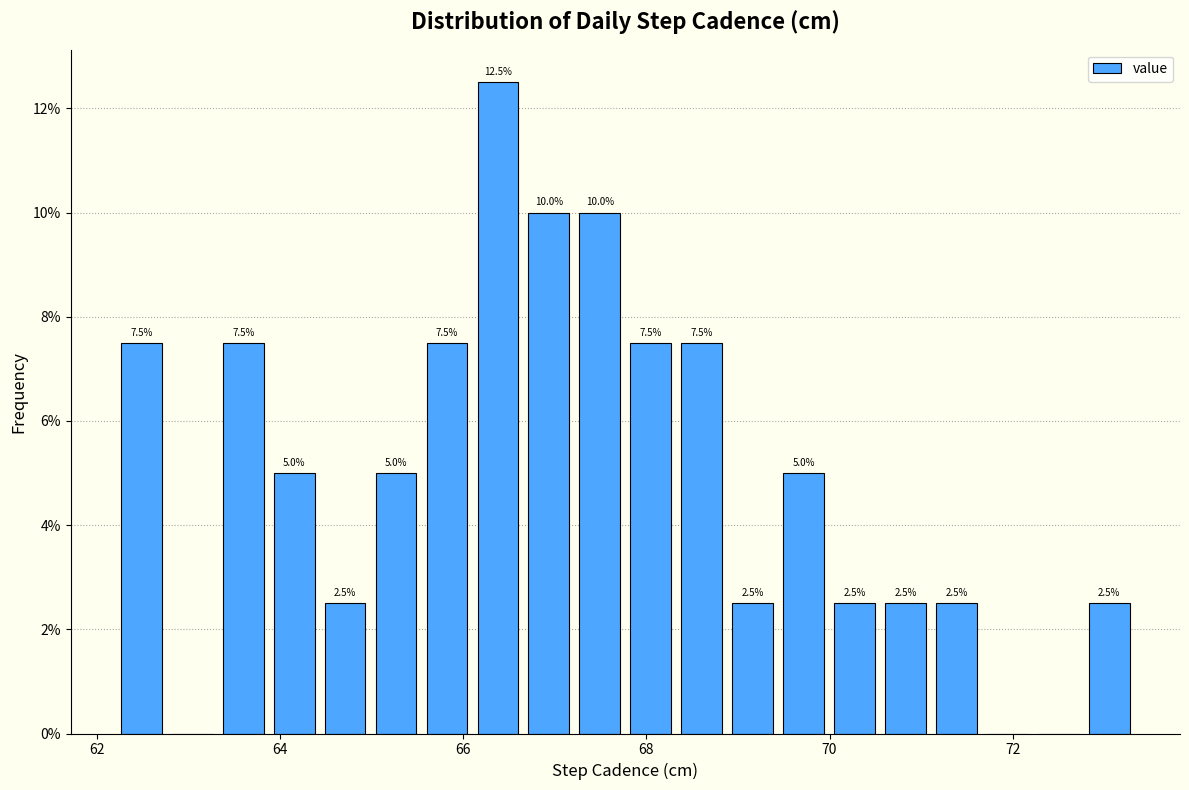

Read against the x-axis, roughly where is the centre of the tallest bar?

66.4